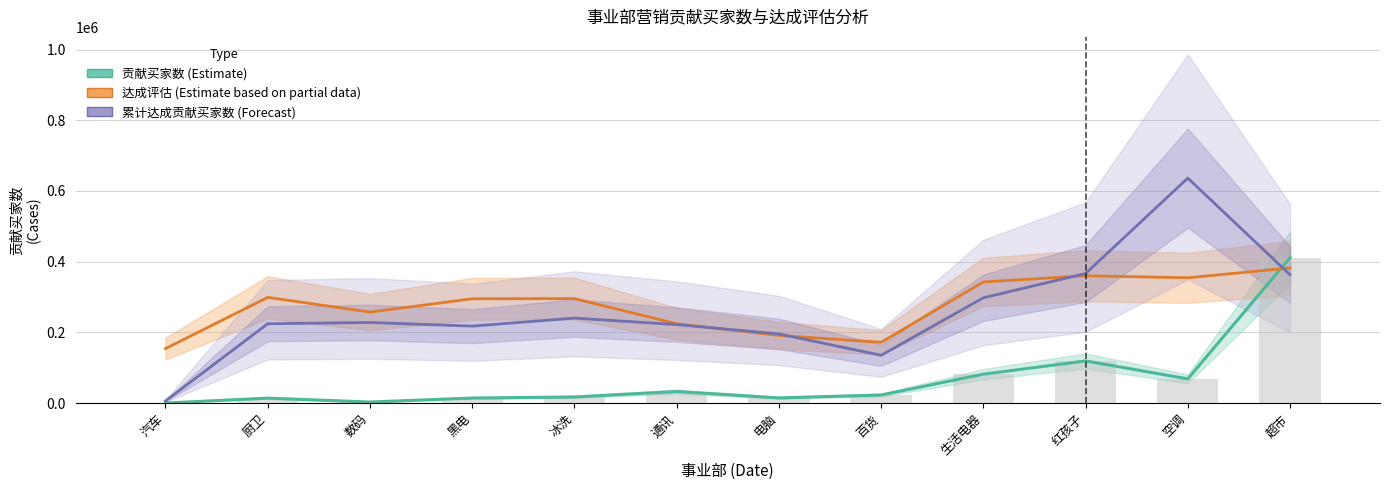

Count the number of categories in the chart.

12